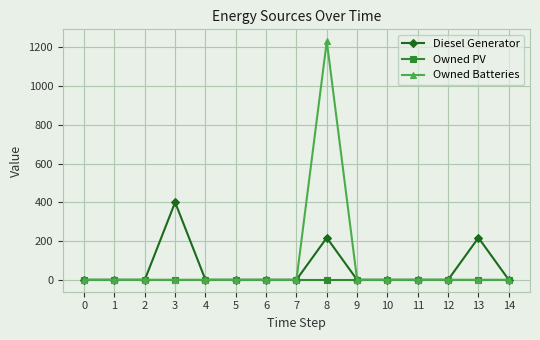

Is the value of Owned Batteries at 8 greater than the value of Diesel Generator at 10?

Yes